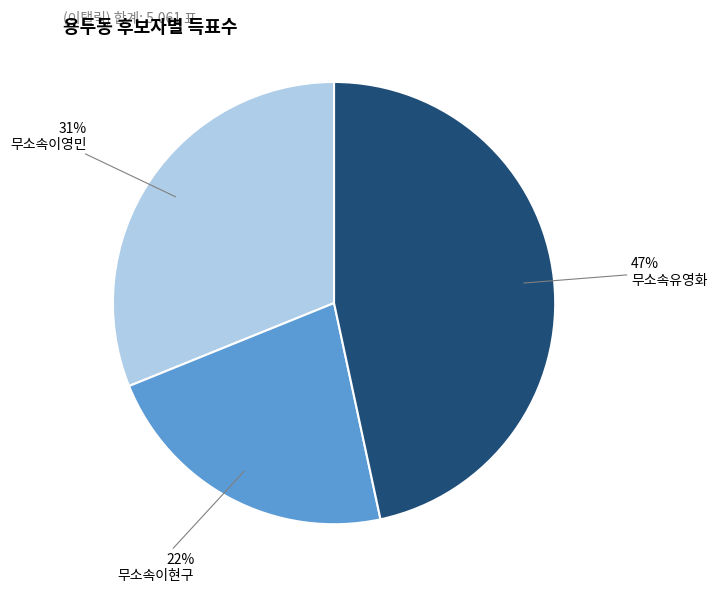

To the nearest percent, what is the average slice percentage?

33%